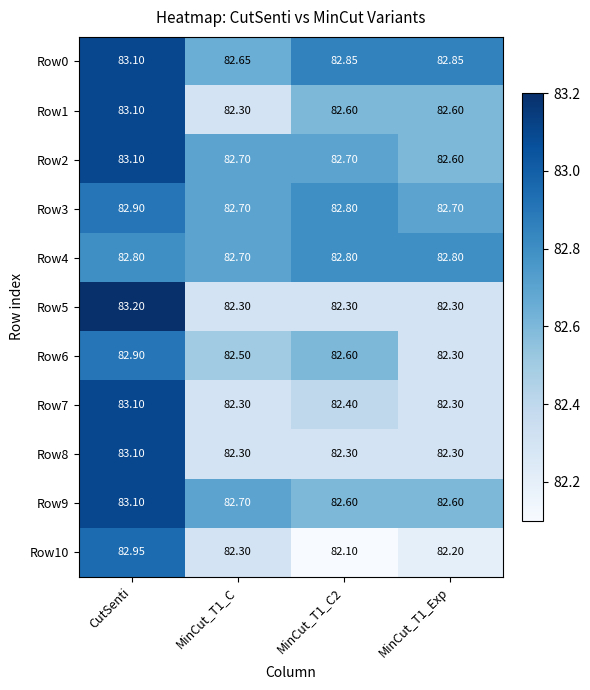

What is the difference between the highest and lowest values at CutSenti?

0.4